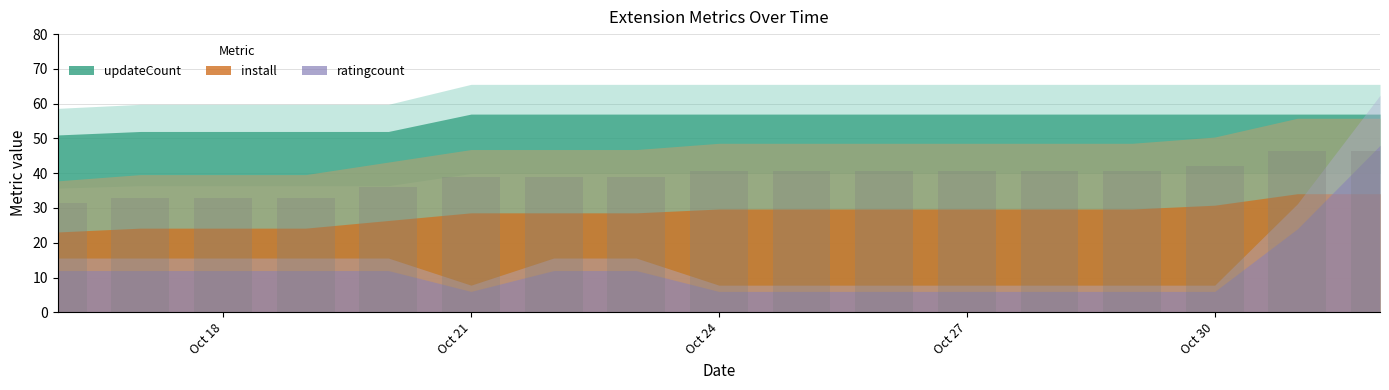

What is the average value?

38.9